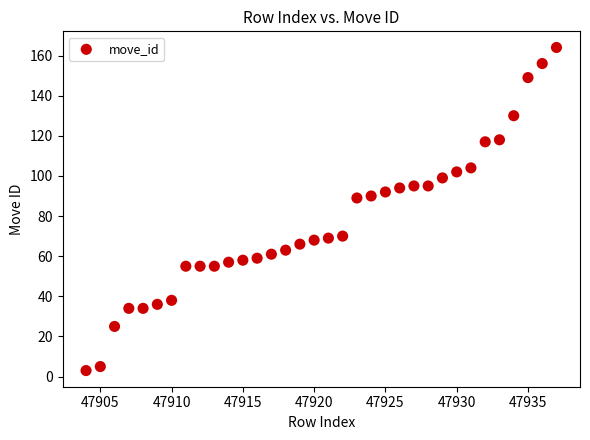

What is the range of X values (max minus min)?

33